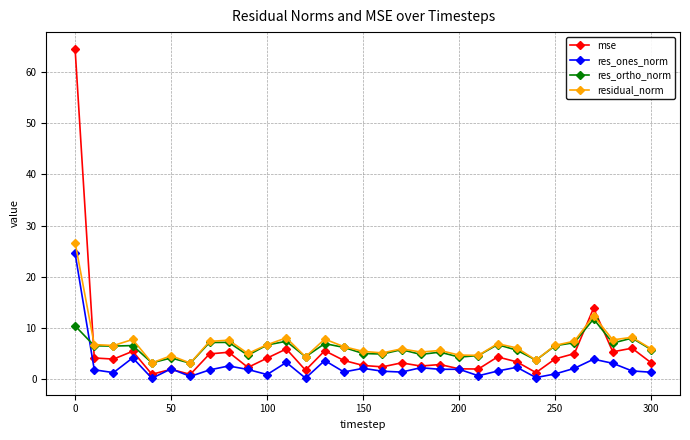

What is the greatest value displayed?

64.6